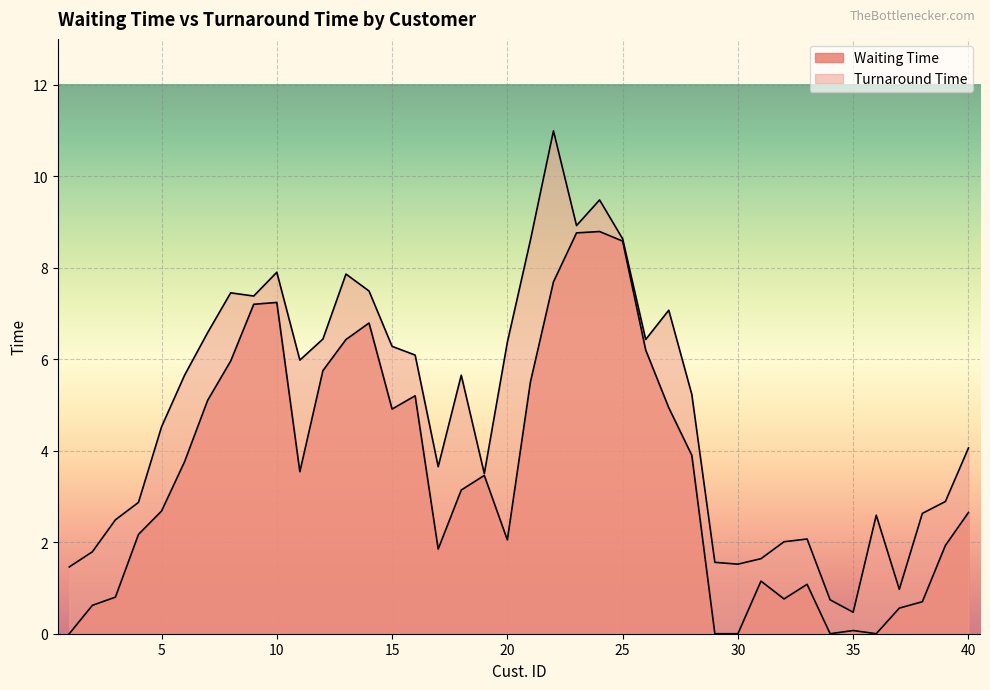

What are all the series names shown in the legend?

Waiting Time, Turnaround Time